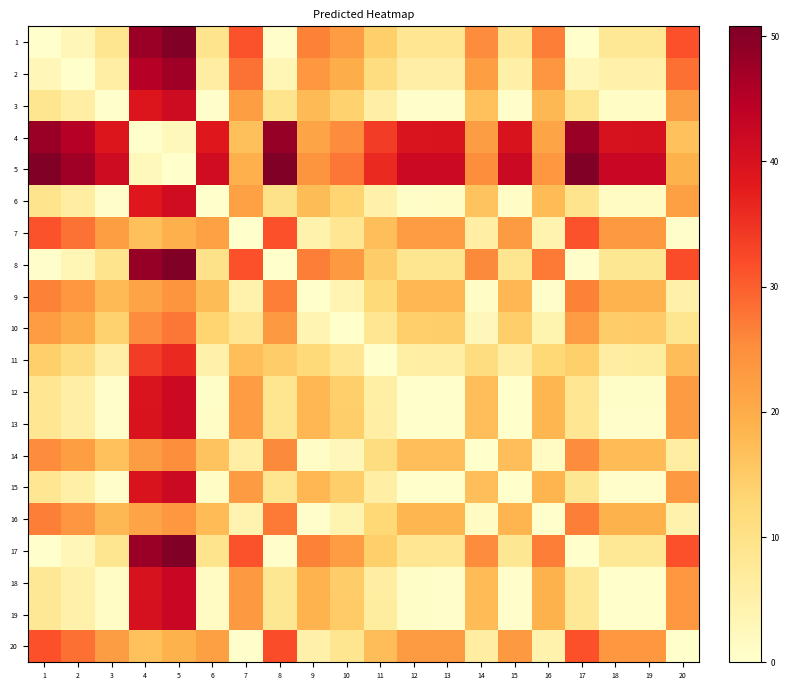

Reading left to right, extract all data points from this chart.

1: 1=0.0	2=3.1	3=8.9	4=48.0	5=50.4	6=9.3	7=31.2	8=0.3	9=26.6	10=22.8	11=14.2	12=8.5	13=8.4	14=25.4	15=8.3	16=26.9	17=0.0	18=7.9	19=7.9	20=31.4
2: 1=3.1	2=0.0	3=5.8	4=44.9	5=47.4	6=6.2	7=28.1	8=3.4	9=23.5	10=19.7	11=11.2	12=5.5	13=5.4	14=22.3	15=5.3	16=23.8	17=3.0	18=4.9	19=4.8	20=28.4
3: 1=8.9	2=5.8	3=0.0	4=39.1	5=41.6	6=0.4	7=22.3	8=9.2	9=17.7	10=13.9	11=5.4	12=0.4	13=0.4	14=16.5	15=0.5	16=18.0	17=8.9	18=1.0	19=1.0	20=22.5
4: 1=48.0	2=44.9	3=39.1	4=0.0	5=2.5	6=38.7	7=16.8	8=48.3	9=21.4	10=25.2	11=33.7	12=39.5	13=39.5	14=22.6	15=39.6	16=21.1	17=48.0	18=40.1	19=40.1	20=16.6
5: 1=50.4	2=47.4	3=41.6	4=2.5	5=0.0	6=41.2	7=19.2	8=50.8	9=23.9	10=27.7	11=36.2	12=41.9	13=42.0	14=25.1	15=42.1	16=23.6	17=50.4	18=42.5	19=42.6	20=19.0
6: 1=9.3	2=6.2	3=0.4	4=38.7	5=41.2	6=0.0	7=21.9	8=9.6	9=17.3	10=13.5	11=5.0	12=0.8	13=0.8	14=16.1	15=0.9	16=17.6	17=9.3	18=1.4	19=1.4	20=22.1
7: 1=31.2	2=28.1	3=22.3	4=16.8	5=19.2	6=21.9	7=0.0	8=31.5	9=4.6	10=8.4	11=17.0	12=22.7	13=22.7	14=5.8	15=22.8	16=4.3	17=31.2	18=23.3	19=23.3	20=0.2
8: 1=0.3	2=3.4	3=9.2	4=48.3	5=50.8	6=9.6	7=31.5	8=0.0	9=26.9	10=23.1	11=14.6	12=8.8	13=8.8	14=25.7	15=8.7	16=27.2	17=0.4	18=8.2	19=8.2	20=31.8
9: 1=26.6	2=23.5	3=17.7	4=21.4	5=23.9	6=17.3	7=4.6	8=26.9	9=0.0	10=3.8	11=12.3	12=18.1	13=18.1	14=1.2	15=18.2	16=0.3	17=26.6	18=18.7	19=18.7	20=4.8
10: 1=22.8	2=19.7	3=13.9	4=25.2	5=27.7	6=13.5	7=8.4	8=23.1	9=3.8	10=0.0	11=8.5	12=14.2	13=14.3	14=2.6	15=14.4	16=4.1	17=22.7	18=14.8	19=14.9	20=8.7
11: 1=14.2	2=11.2	3=5.4	4=33.7	5=36.2	6=5.0	7=17.0	8=14.6	9=12.3	10=8.5	11=0.0	12=5.7	13=5.8	14=11.1	15=5.9	16=12.6	17=14.2	18=6.3	19=6.4	20=17.2
12: 1=8.5	2=5.5	3=0.4	4=39.5	5=41.9	6=0.8	7=22.7	8=8.8	9=18.1	10=14.2	11=5.7	12=0.0	13=0.1	14=16.9	15=0.2	16=18.4	17=8.5	18=0.6	19=0.6	20=22.9
13: 1=8.4	2=5.4	3=0.4	4=39.5	5=42.0	6=0.8	7=22.7	8=8.8	9=18.1	10=14.3	11=5.8	12=0.1	13=0.0	14=16.9	15=0.1	16=18.4	17=8.4	18=0.5	19=0.6	20=23.0
14: 1=25.4	2=22.3	3=16.5	4=22.6	5=25.1	6=16.1	7=5.8	8=25.7	9=1.2	10=2.6	11=11.1	12=16.9	13=16.9	14=0.0	15=17.0	16=1.5	17=25.4	18=17.5	19=17.5	20=6.0
15: 1=8.3	2=5.3	3=0.5	4=39.6	5=42.1	6=0.9	7=22.8	8=8.7	9=18.2	10=14.4	11=5.9	12=0.2	13=0.1	14=17.0	15=0.0	16=18.5	17=8.3	18=0.4	19=0.5	20=23.1
16: 1=26.9	2=23.8	3=18.0	4=21.1	5=23.6	6=17.6	7=4.3	8=27.2	9=0.3	10=4.1	11=12.6	12=18.4	13=18.4	14=1.5	15=18.5	16=0.0	17=26.8	18=18.9	19=19.0	20=4.6
17: 1=0.0	2=3.0	3=8.9	4=48.0	5=50.4	6=9.3	7=31.2	8=0.4	9=26.6	10=22.7	11=14.2	12=8.5	13=8.4	14=25.4	15=8.3	16=26.8	17=0.0	18=7.9	19=7.9	20=31.4
18: 1=7.9	2=4.9	3=1.0	4=40.1	5=42.5	6=1.4	7=23.3	8=8.2	9=18.7	10=14.8	11=6.3	12=0.6	13=0.5	14=17.5	15=0.4	16=18.9	17=7.9	18=0.0	19=0.0	20=23.5
19: 1=7.9	2=4.8	3=1.0	4=40.1	5=42.6	6=1.4	7=23.3	8=8.2	9=18.7	10=14.9	11=6.4	12=0.6	13=0.6	14=17.5	15=0.5	16=19.0	17=7.9	18=0.0	19=0.0	20=23.5
20: 1=31.4	2=28.4	3=22.5	4=16.6	5=19.0	6=22.1	7=0.2	8=31.8	9=4.8	10=8.7	11=17.2	12=22.9	13=23.0	14=6.0	15=23.1	16=4.6	17=31.4	18=23.5	19=23.5	20=0.0